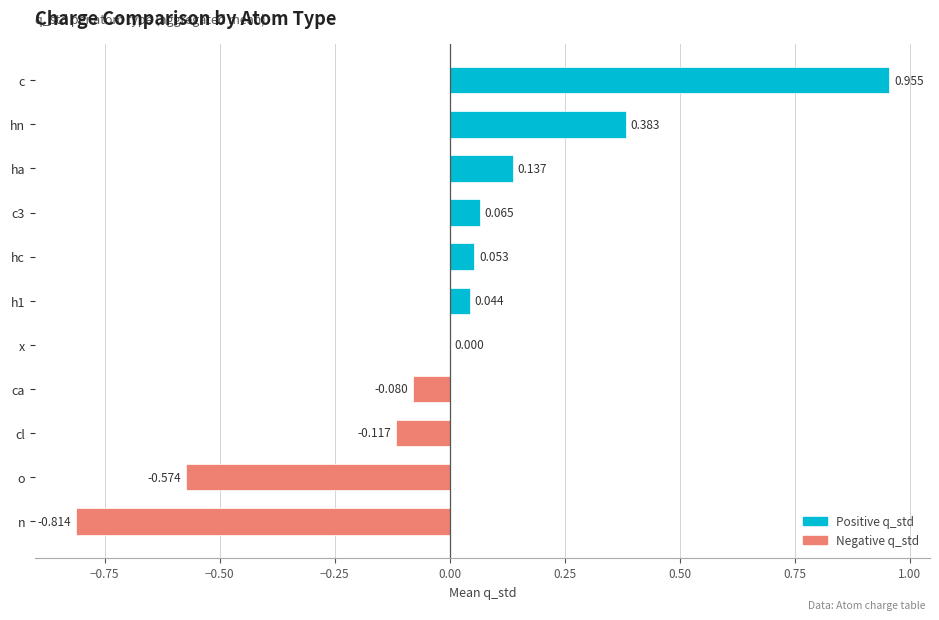

At which category does the chart reach its peak across all series?

c